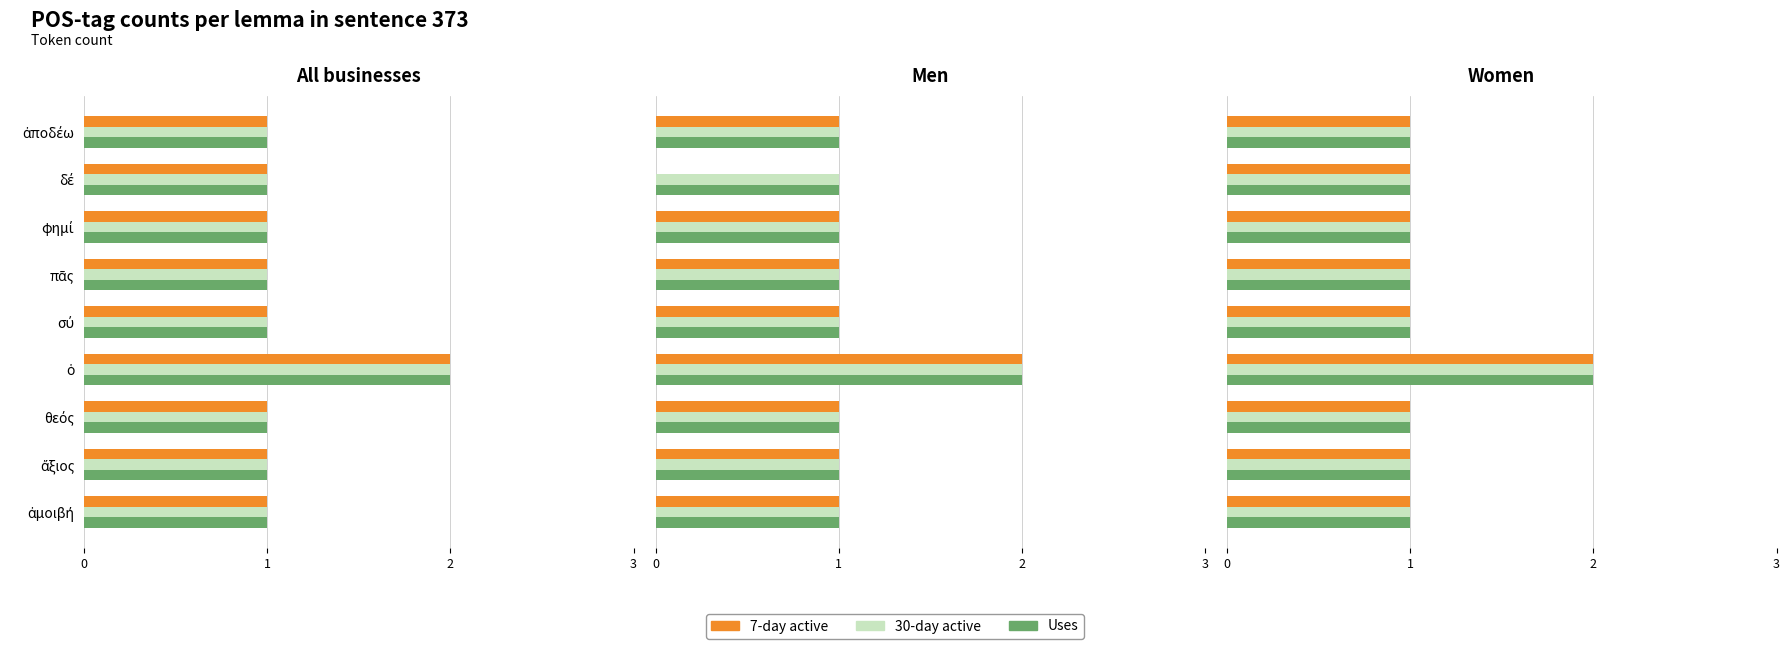

At σύ, list the series in order from largest to smallest.

7-day active, 30-day active, Uses